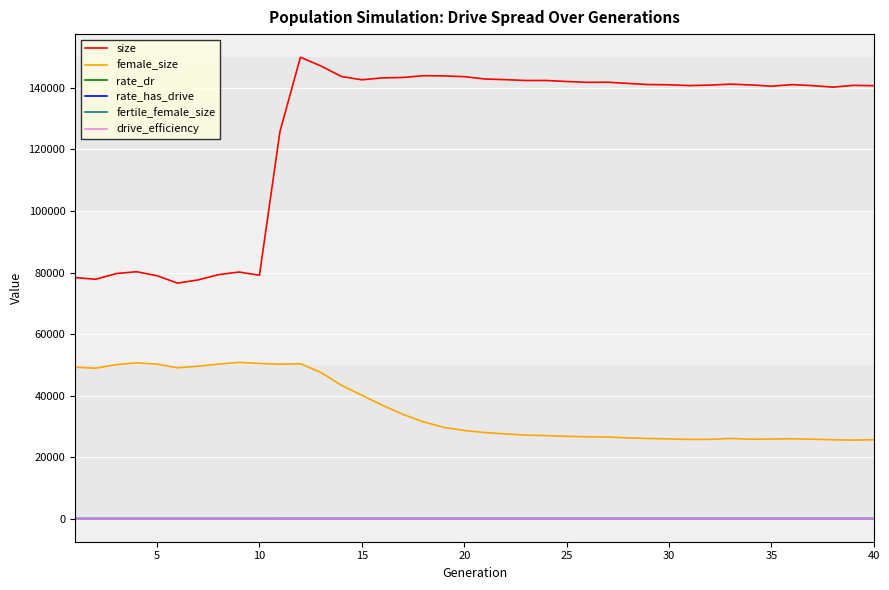

True or false: drive_efficiency and size intersect in this chart.

False